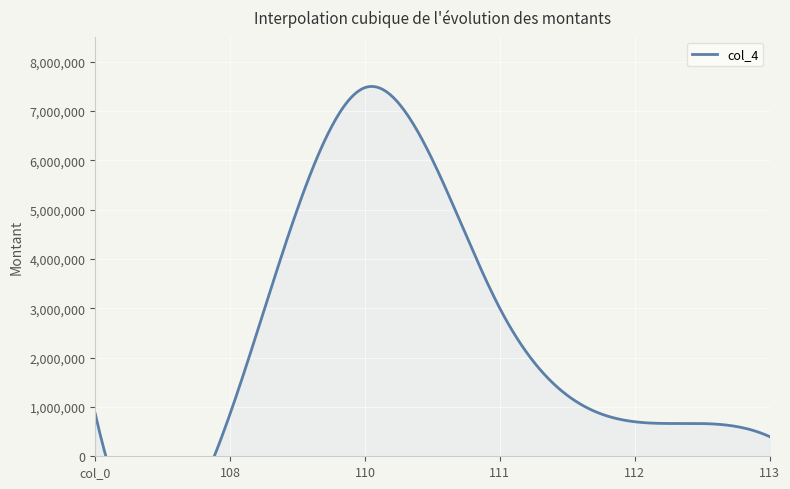

What is the label of the 4th point from the right?

110